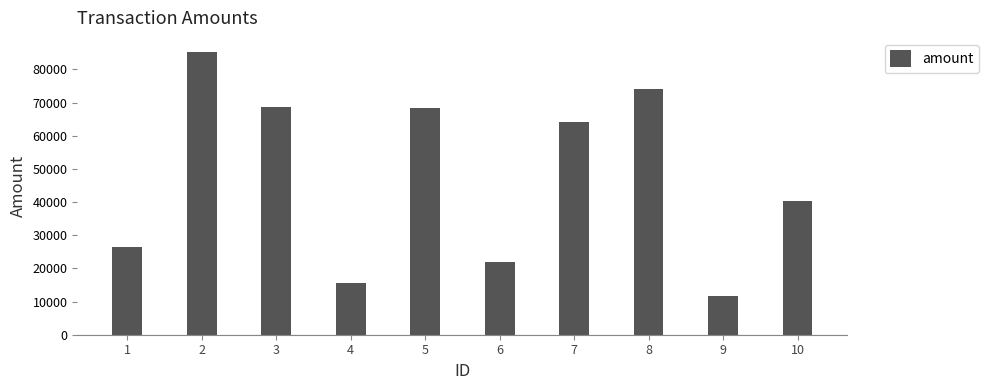

Which category has the highest value across all series?

2